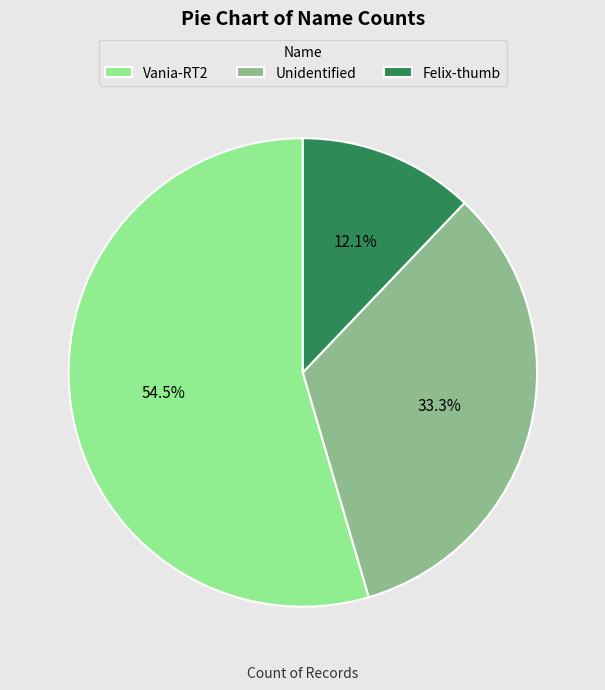

To the nearest percent, what is the difference between the largest and smallest slice percentages?

42%